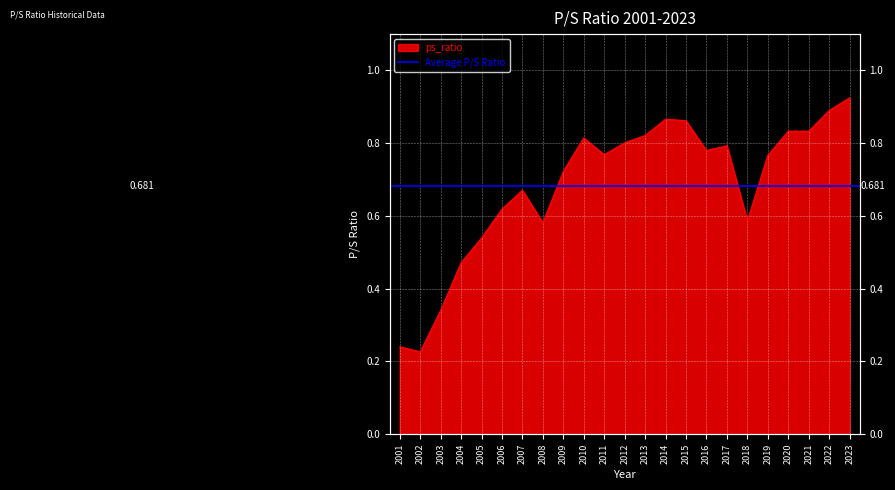

How many points are higher than both their immediate neighbors (excluding endpoints)?

4